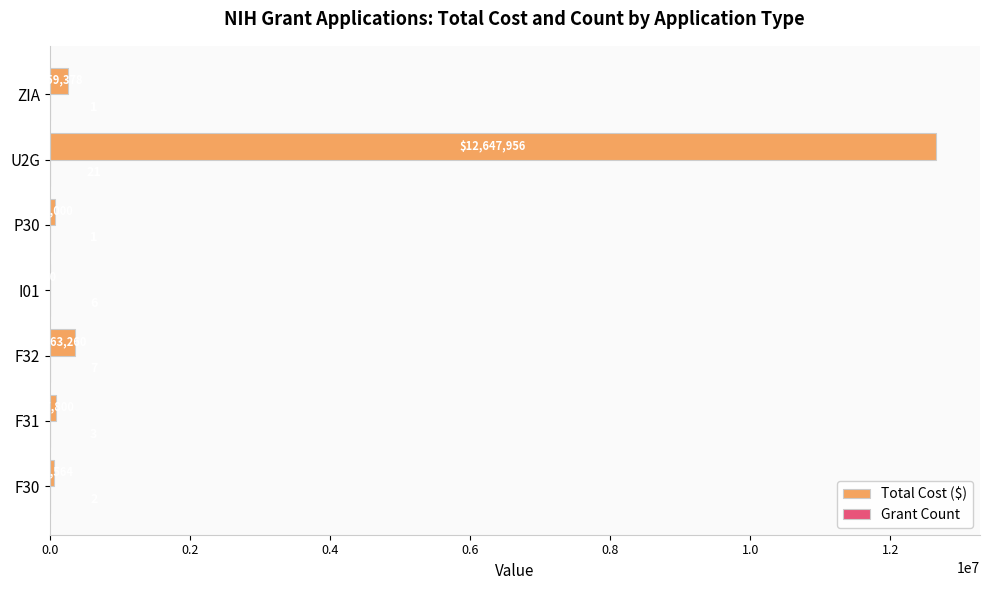

Where is Total Cost ($) nearest to the value 6323978?

F32